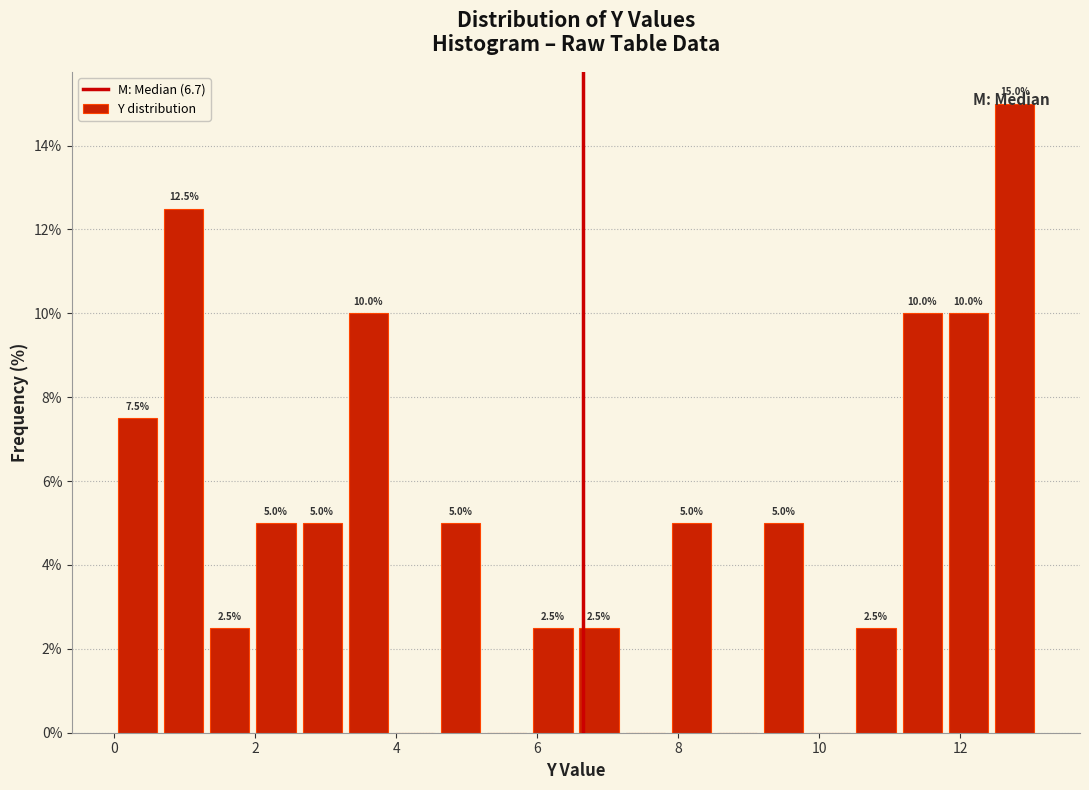

Read against the x-axis, roughly where is the centre of the tallest bar?

12.8